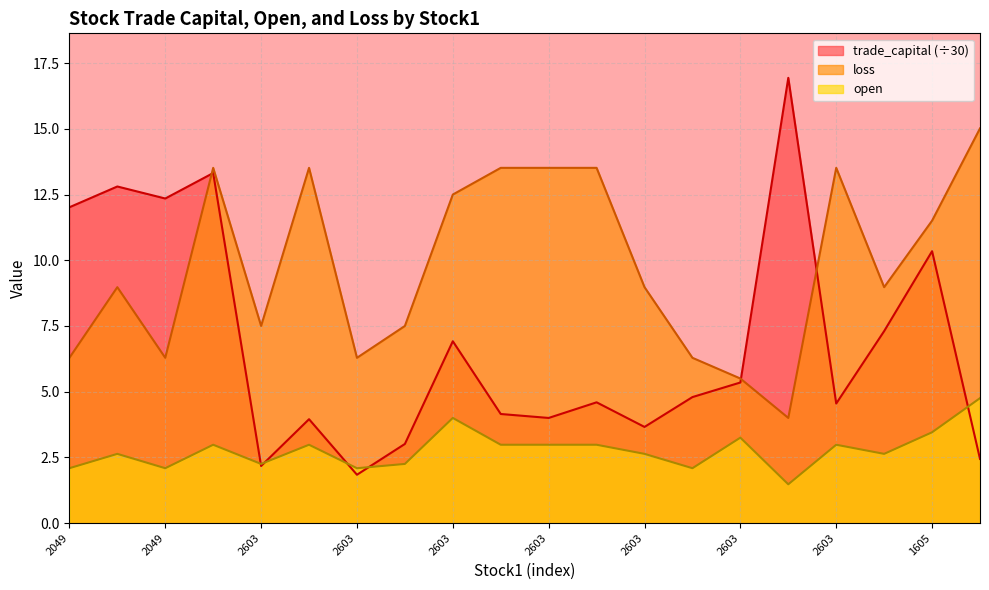

How many intersections are there between trade_capital and open?

5